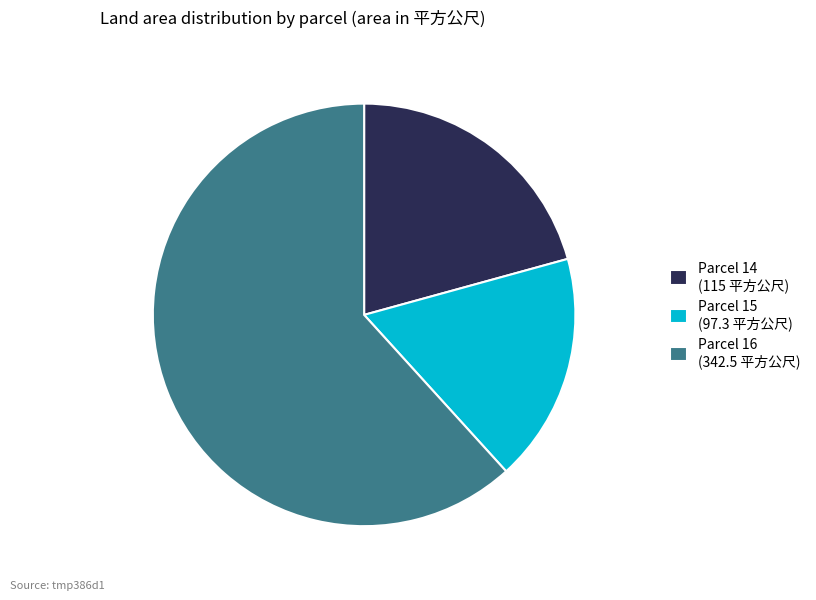

Is there any slice that represents more than half of the pie?

Yes